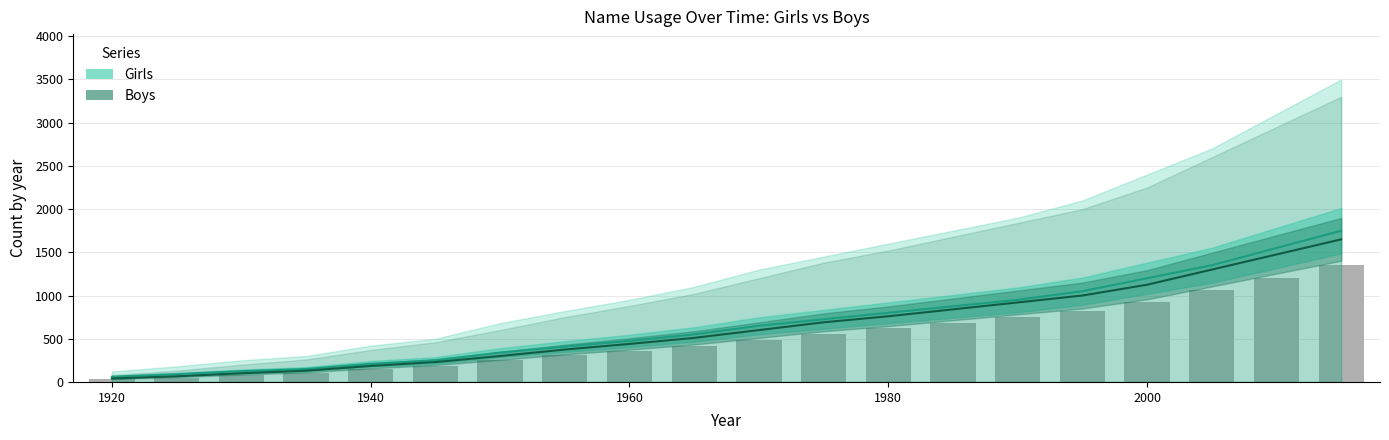

Which series has the largest range (max minus min)?

Girls (Estimate)